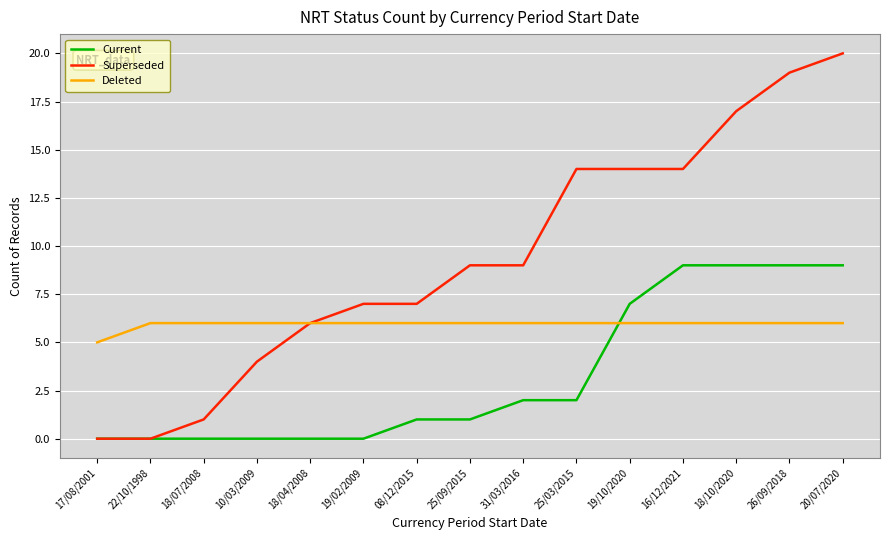

Is the value of Current at 22/10/1998 greater than the value of Deleted at 31/03/2016?

No